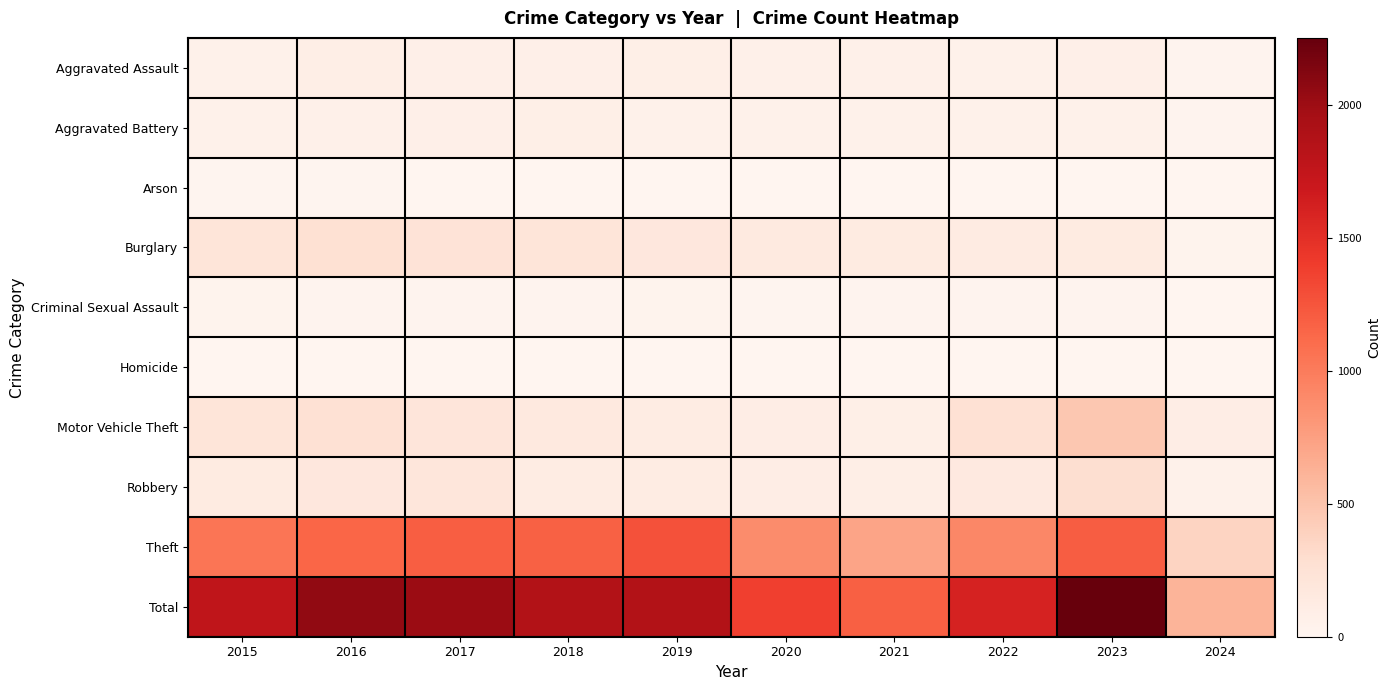

Reading right to left, extract all data points from this chart.

Aggravated Assault: 2024=22	2023=79	2022=61	2021=66	2020=62	2019=80	2018=72	2017=72	2016=88	2015=56
Aggravated Battery: 2024=23	2023=56	2022=56	2021=60	2020=57	2019=53	2018=86	2017=71	2016=66	2015=60
Arson: 2024=2	2023=2	2022=3	2021=6	2020=7	2019=5	2018=7	2017=7	2016=12	2015=10
Burglary: 2024=29	2023=134	2022=130	2021=133	2020=146	2019=182	2018=218	2017=237	2016=266	2015=216
Criminal Sexual Assault: 2024=3	2023=18	2022=21	2021=26	2020=16	2019=31	2018=24	2017=22	2016=26	2015=29
Homicide: 2024=1	2023=3	2022=7	2021=6	2020=5	2019=4	2018=4	2017=4	2016=4	2015=5
Motor Vehicle Theft: 2024=101	2023=472	2022=259	2021=82	2020=99	2019=123	2018=163	2017=208	2016=259	2015=212
Robbery: 2024=55	2023=284	2022=151	2021=88	2020=97	2019=116	2018=121	2017=202	2016=178	2015=139
Theft: 2024=373	2023=1203	2022=920	2021=716	2020=884	2019=1272	2018=1170	2017=1188	2016=1151	2015=1041
Total: 2024=609	2023=2251	2022=1608	2021=1183	2020=1373	2019=1866	2018=1865	2017=2011	2016=2050	2015=1768